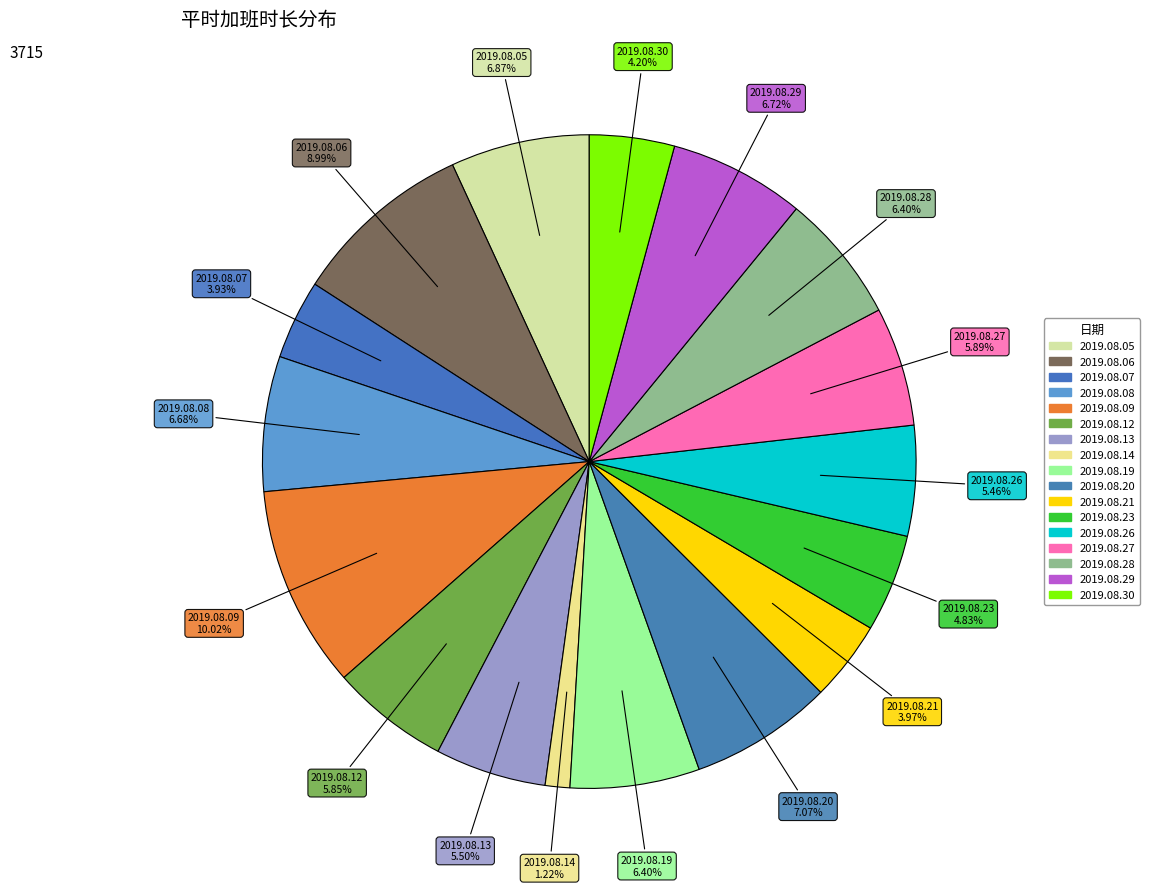

Count the number of slices in the pie.

17